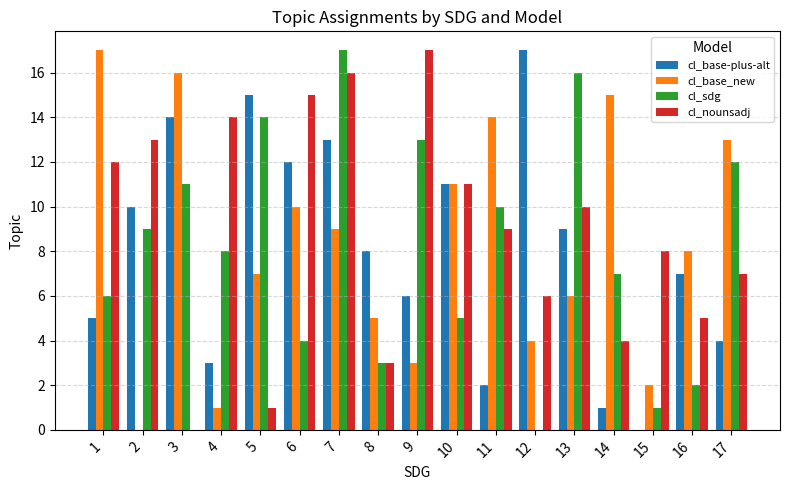

Where does the cl_base_new series first go above 8?

1